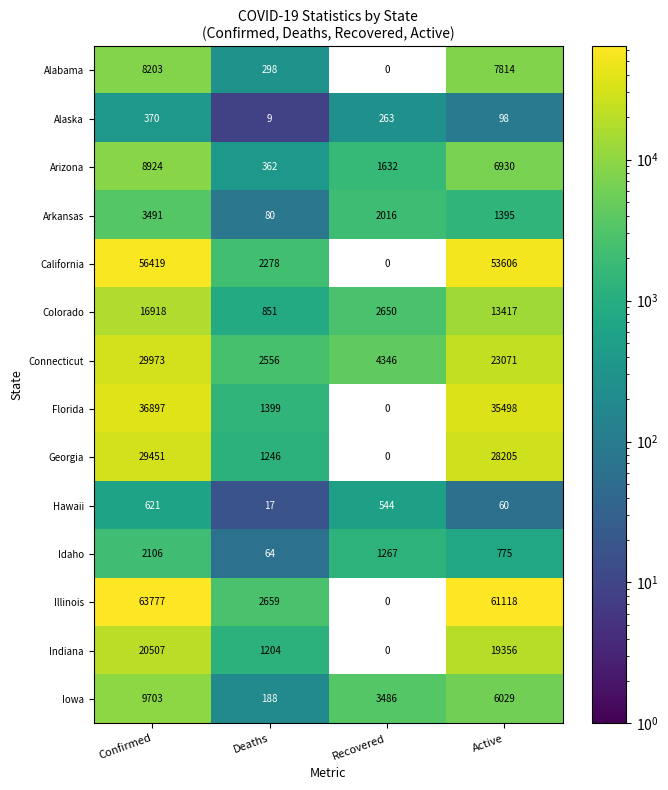

Which series has the widest spread of values?

Illinois